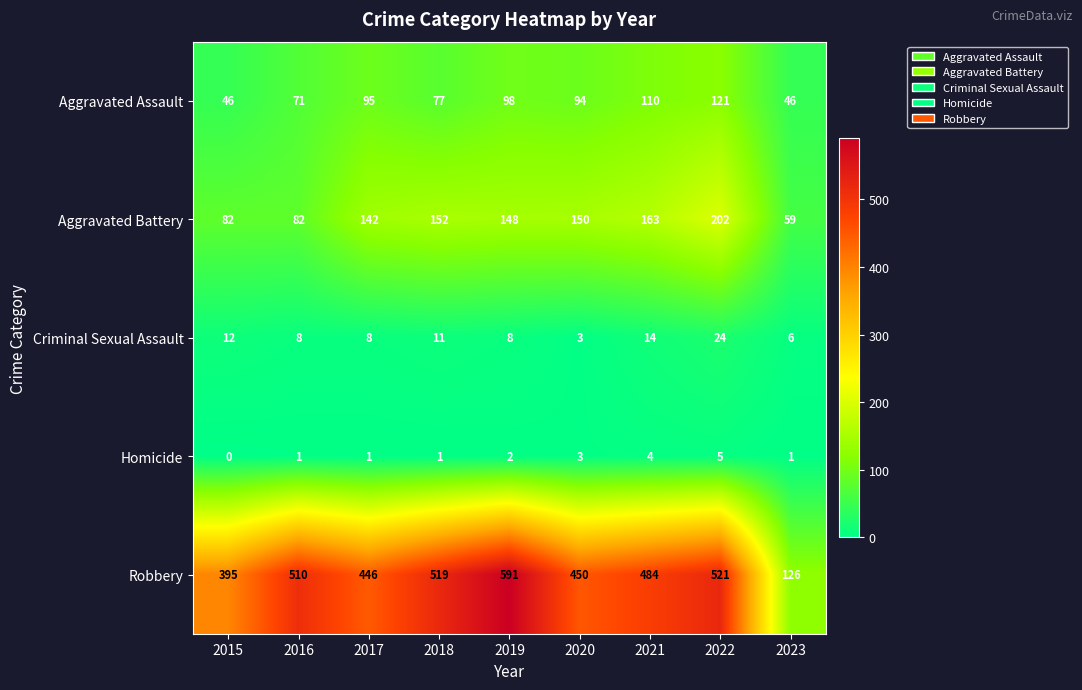

At 2019, list the series in order from smallest to largest.

Homicide, Criminal Sexual Assault, Aggravated Assault, Aggravated Battery, Robbery